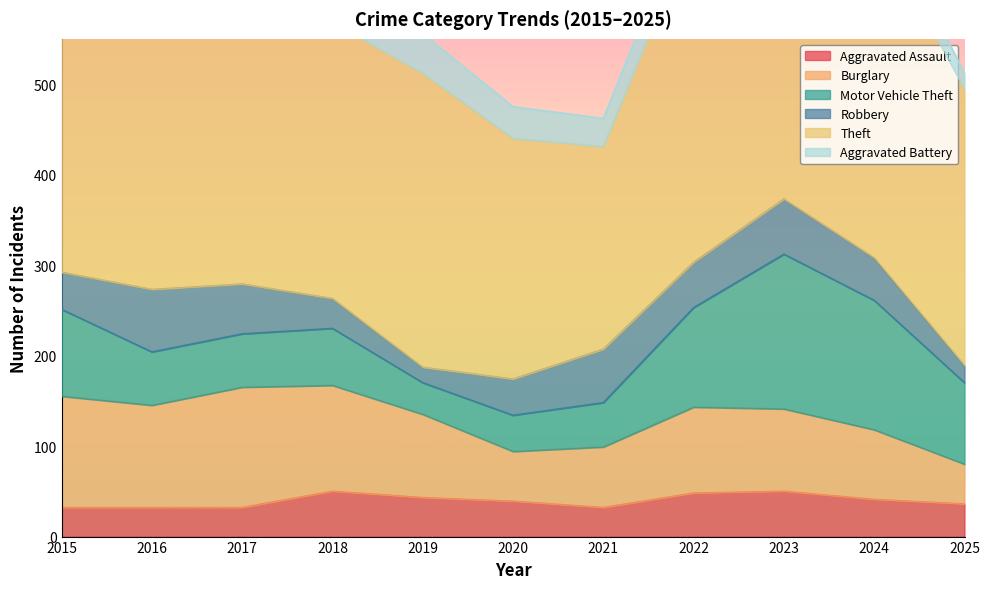

What is the average value of the Aggravated Battery series?

33